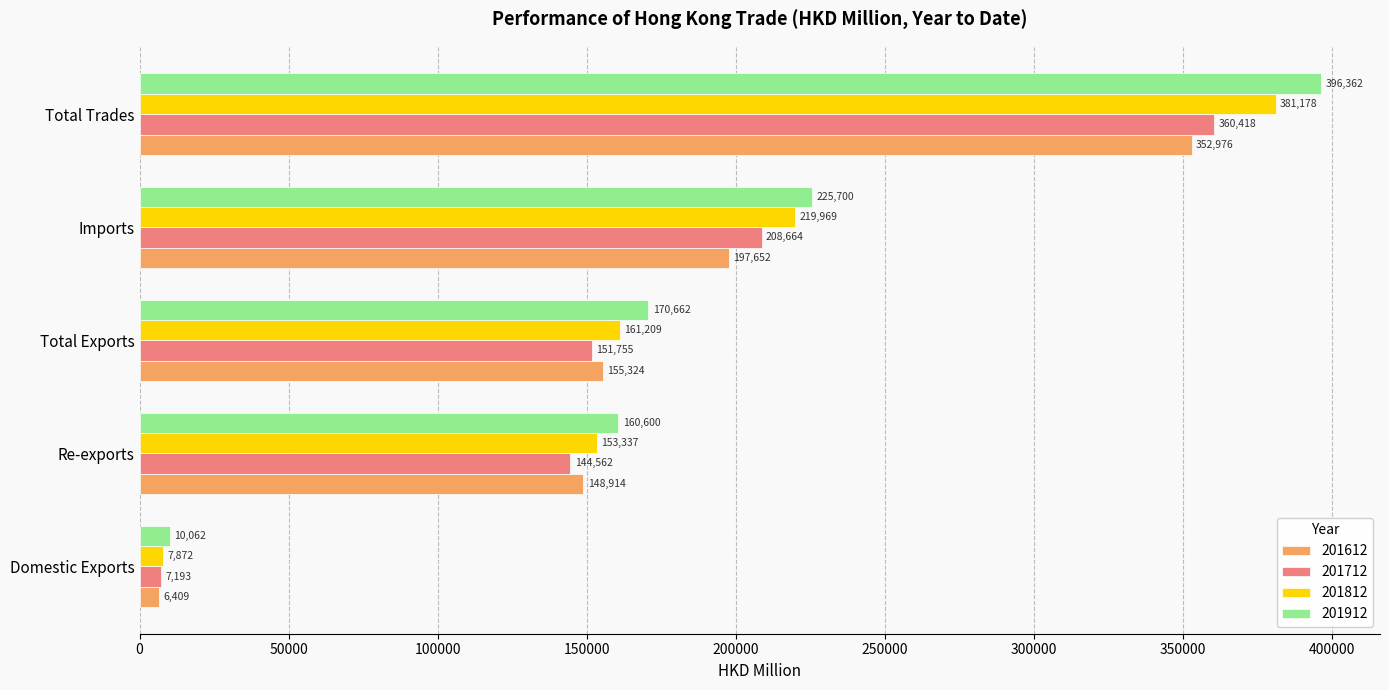

Which series changed the most between Re-exports and Total Exports?

201912